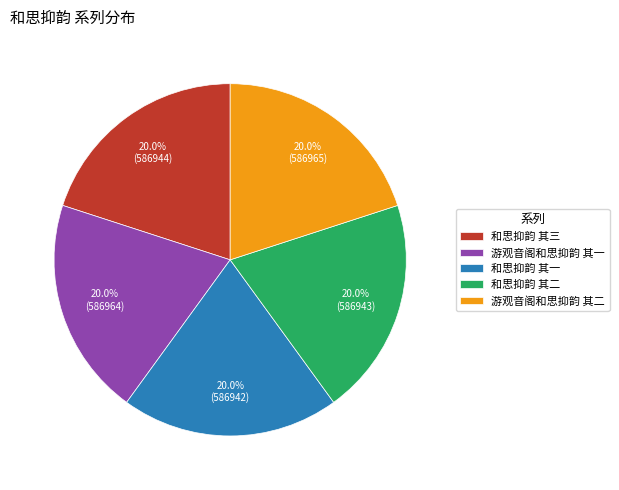

To the nearest percent, what is the average slice percentage?

20%